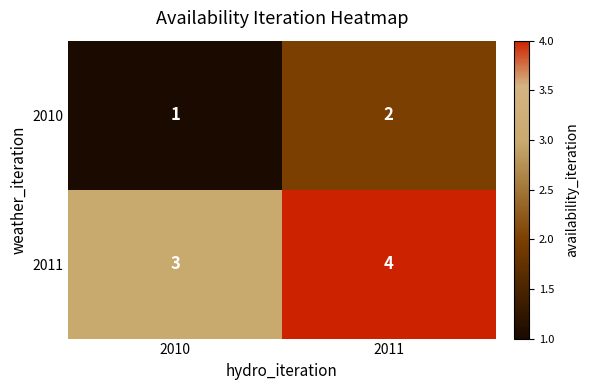

What is the minimum value for 2011?

3